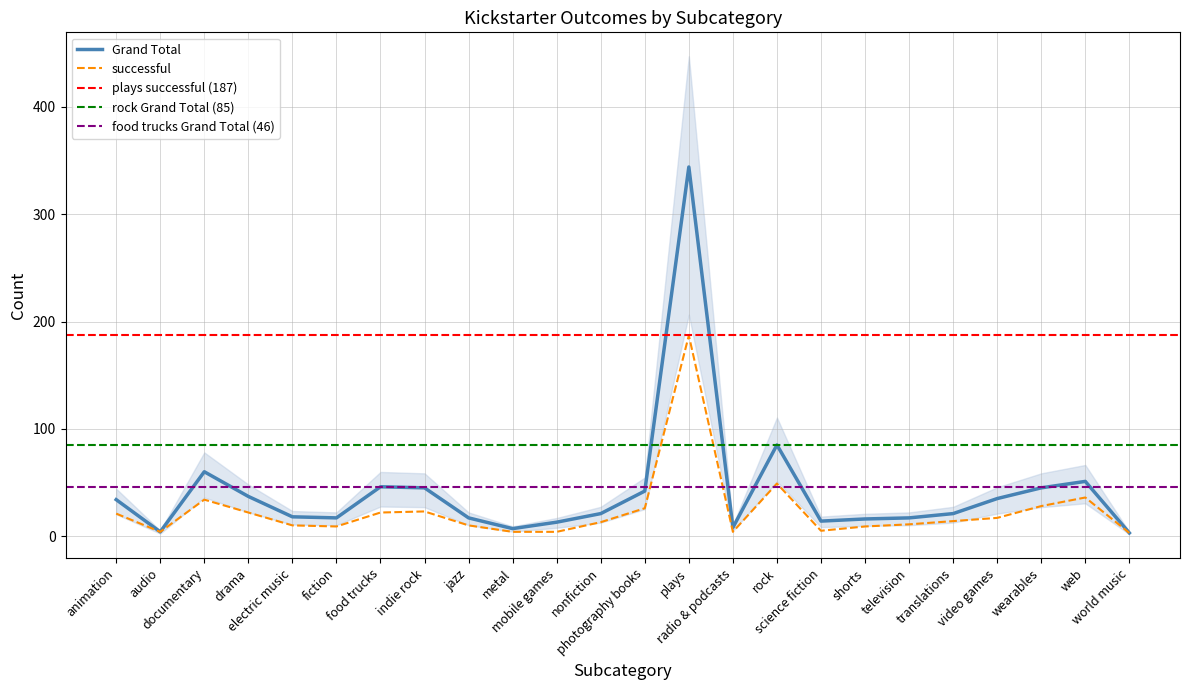

At which label is successful closest to 95?

rock